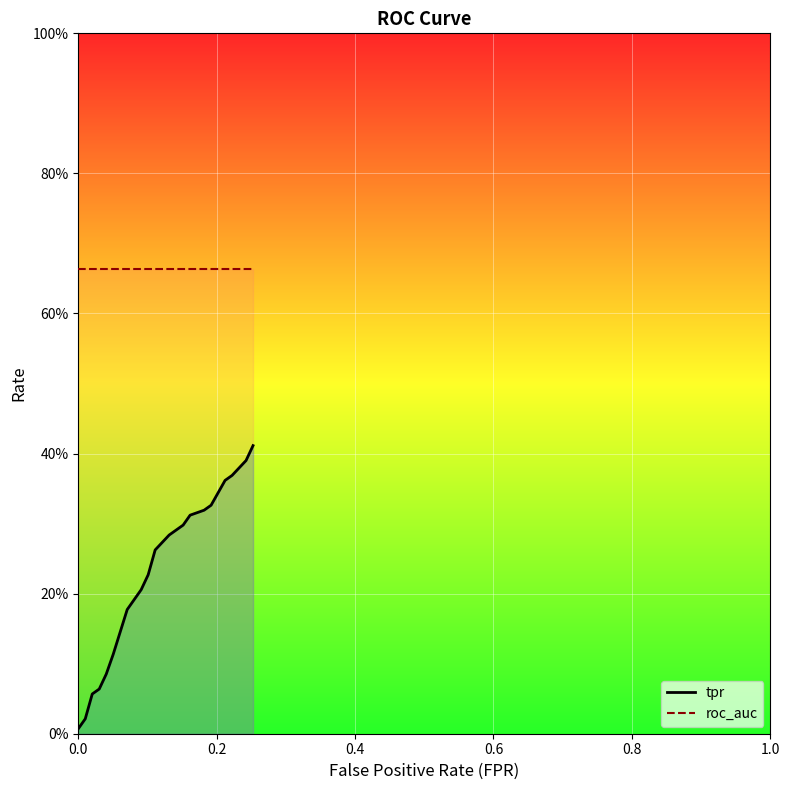

List the series in order of their overall mean, highest first.

roc_auc, tpr